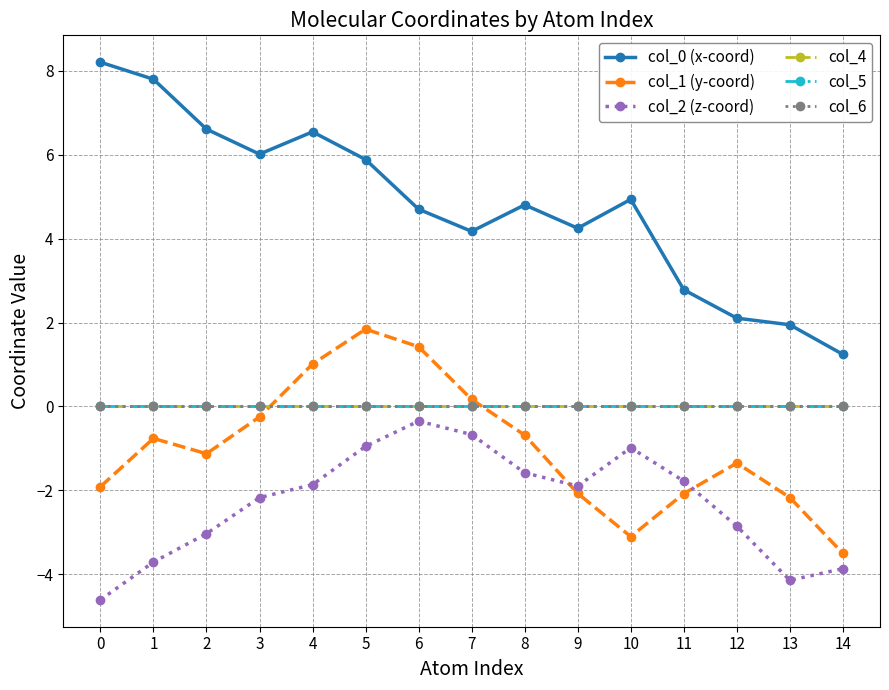

Is this an area chart (filled region under the line)?

No